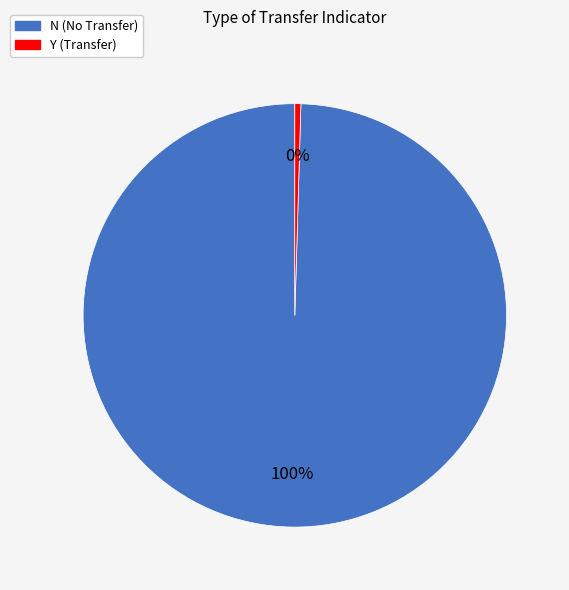

Count the number of slices in the pie.

2